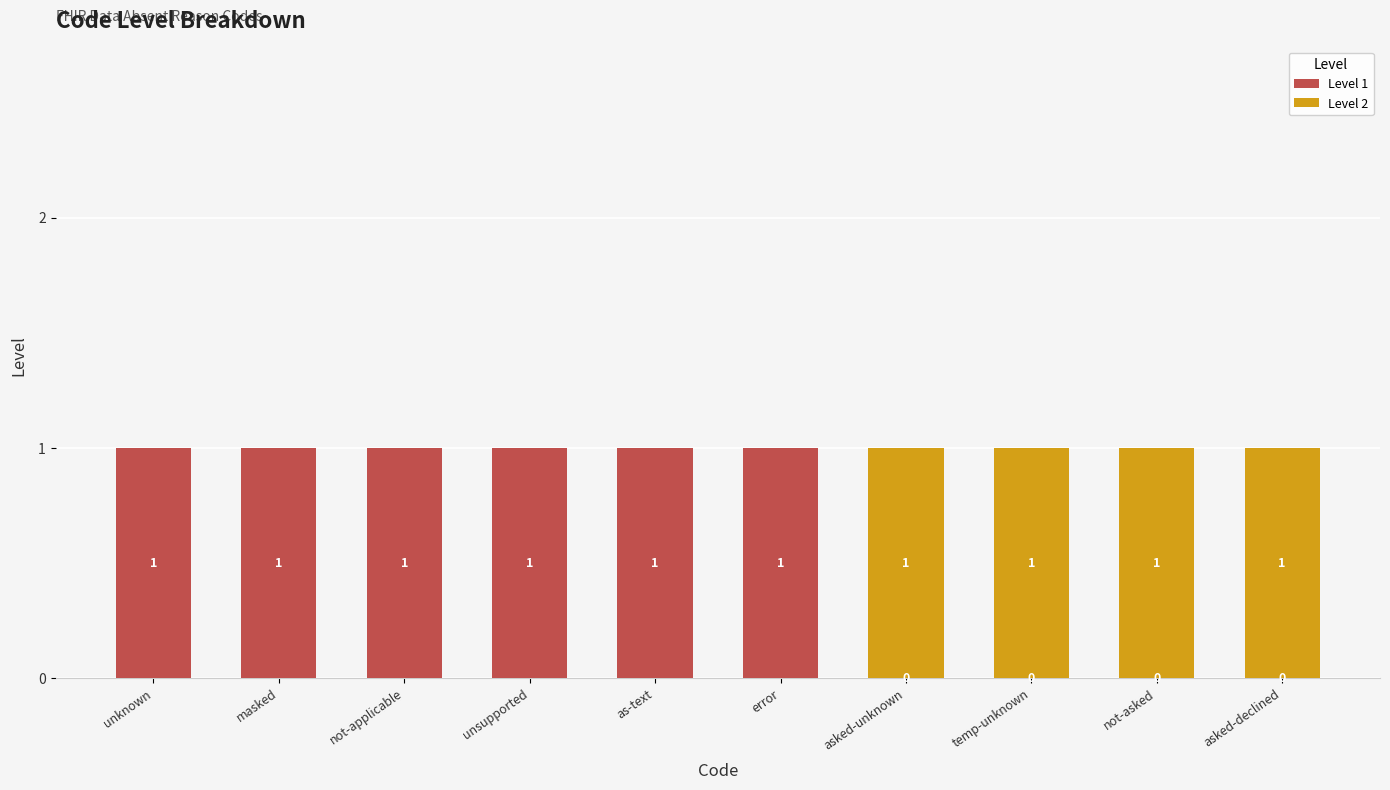

How many Level 1 values are between 0 and 1?

10